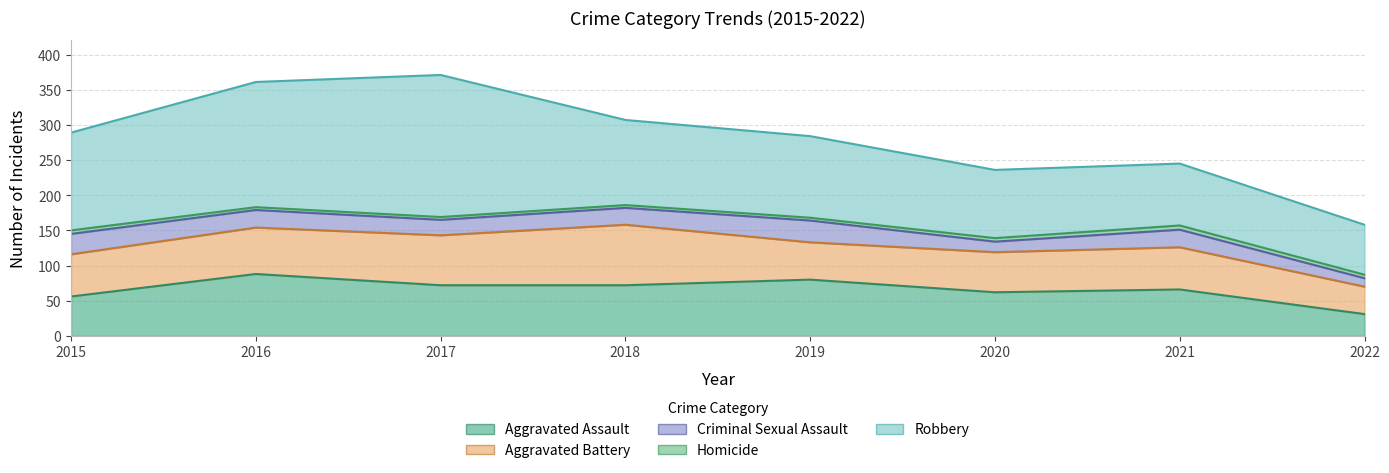

True or false: Homicide and Aggravated Assault cross at least once.

False